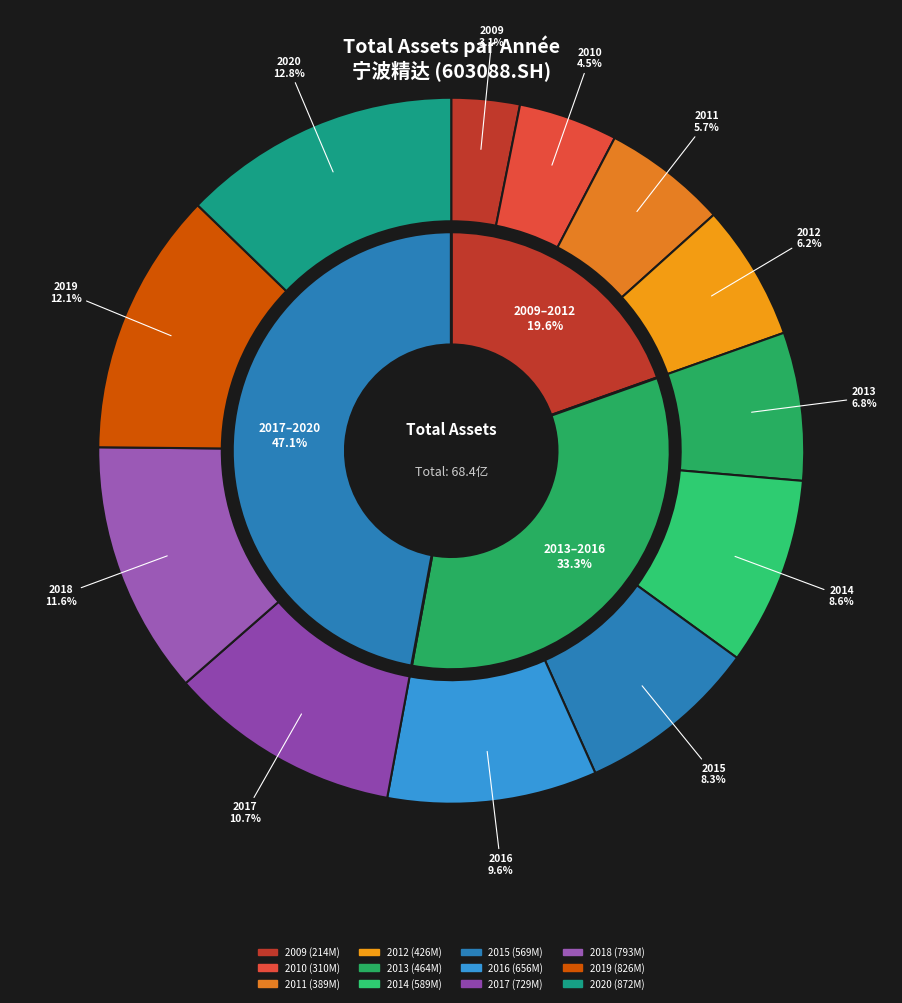

To the nearest percent, what portion does 2009 represent?

3%